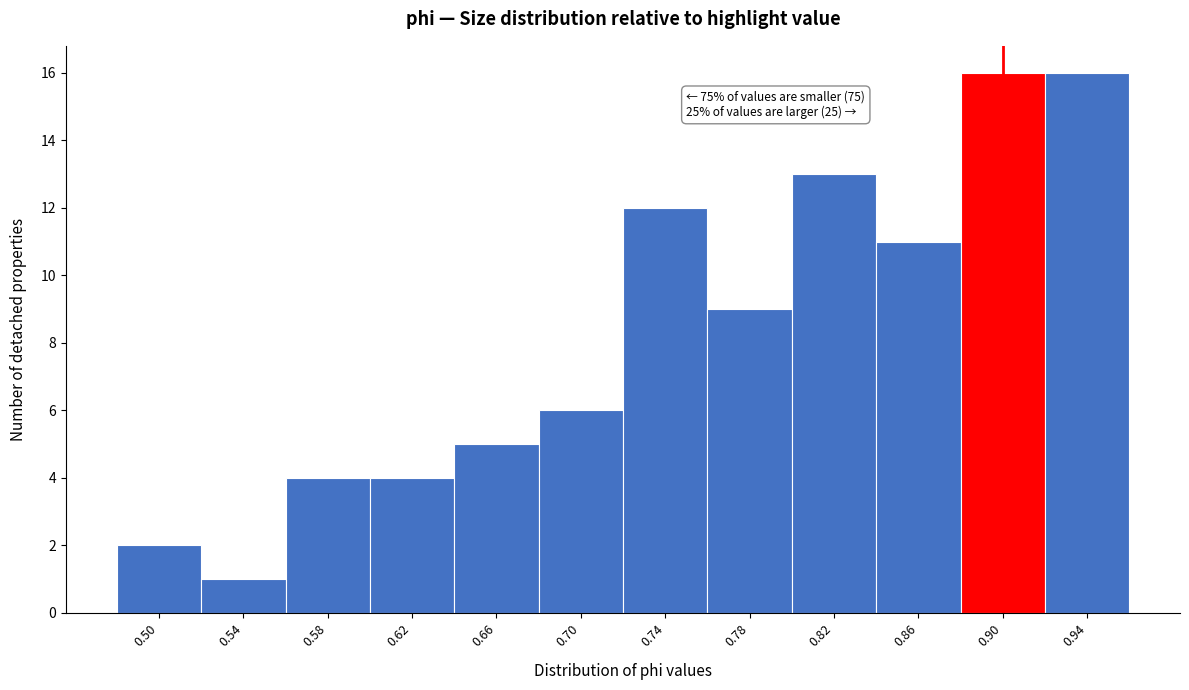

Reading right to left, list all the values displayed in this chart.

16	16	11	13	9	12	6	5	4	4	1	2